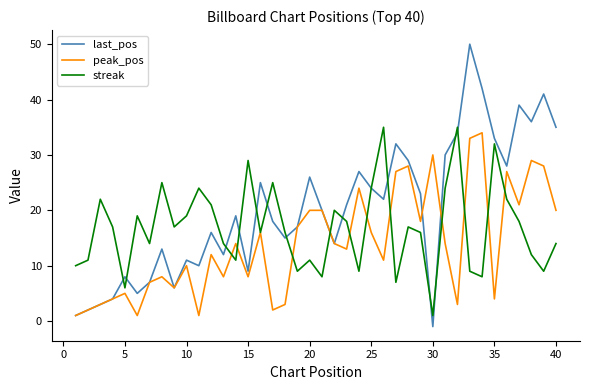

What is the highest value of the streak series?

35